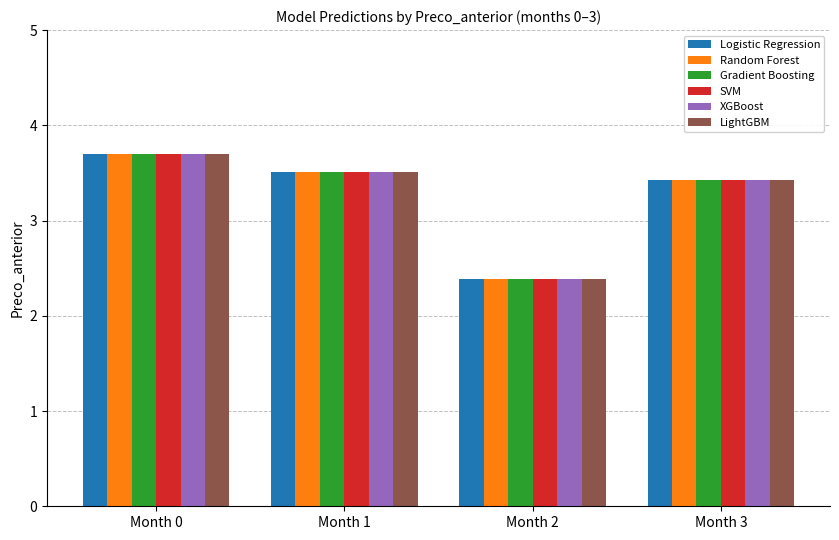

At which category does the chart reach its peak across all series?

Month 0